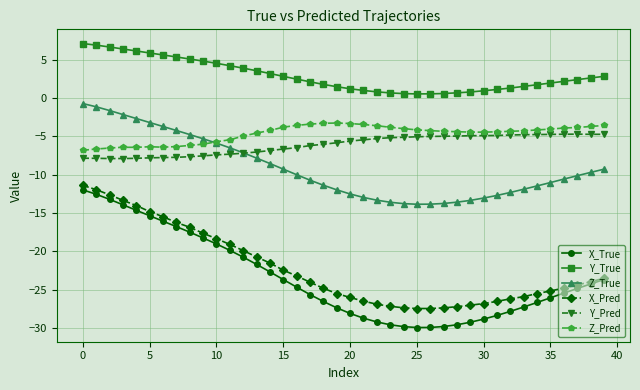

True or false: Y_Pred and X_True intersect in this chart.

False